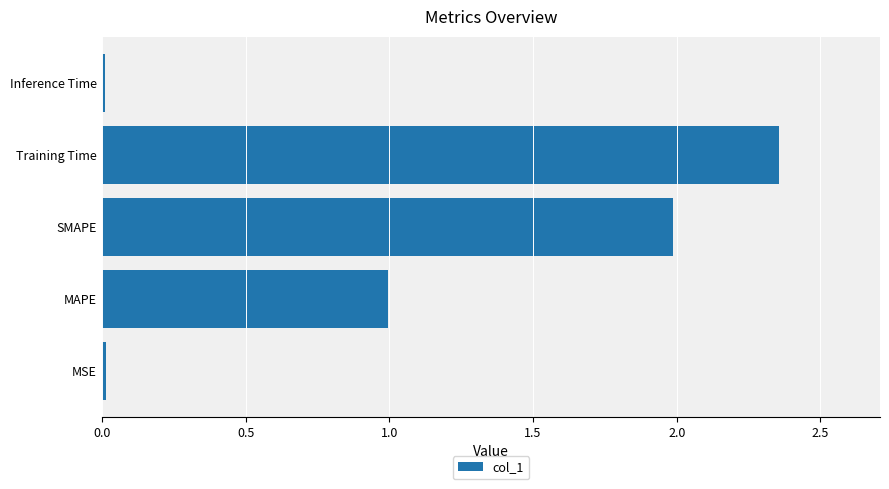

Read the value at SMAPE.

2.0